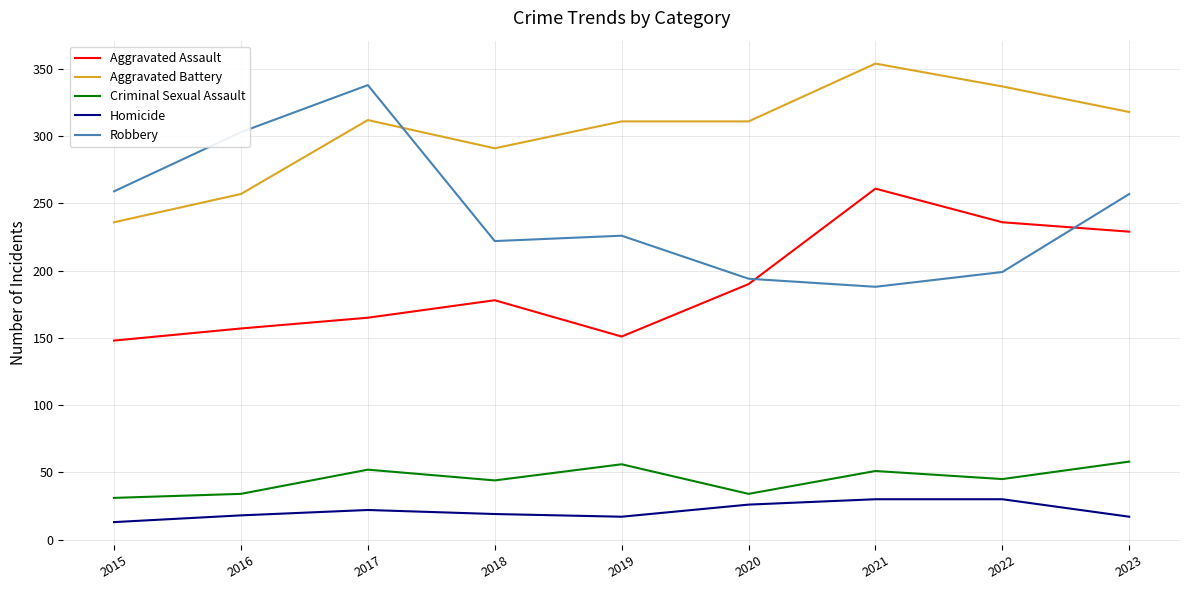

What is the approximate value of Aggravated Assault at 2020?

190